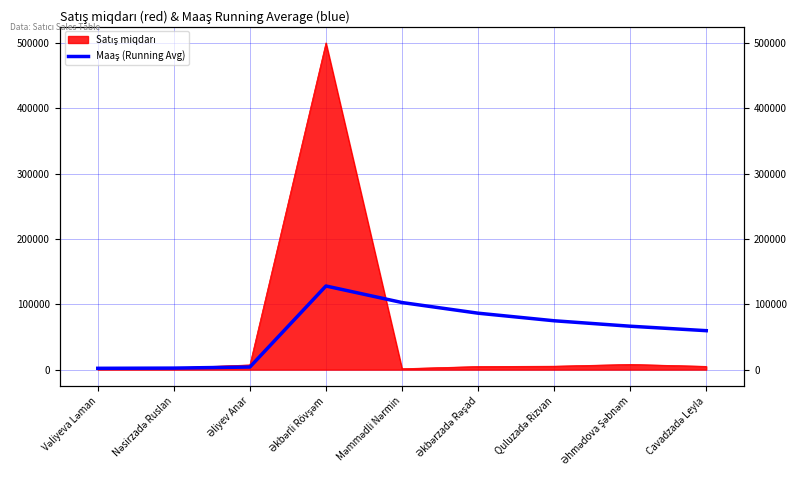

The chart shows a value of 102667.0 at Məmmədli Nərmin. True or false?

True